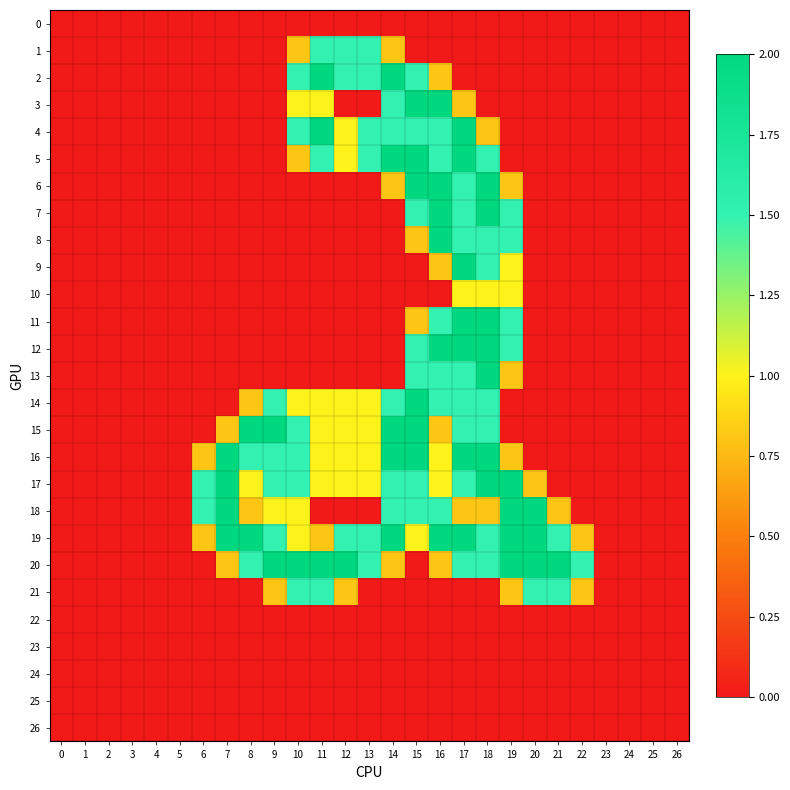

What is the maximum value shown in the chart?

2.0